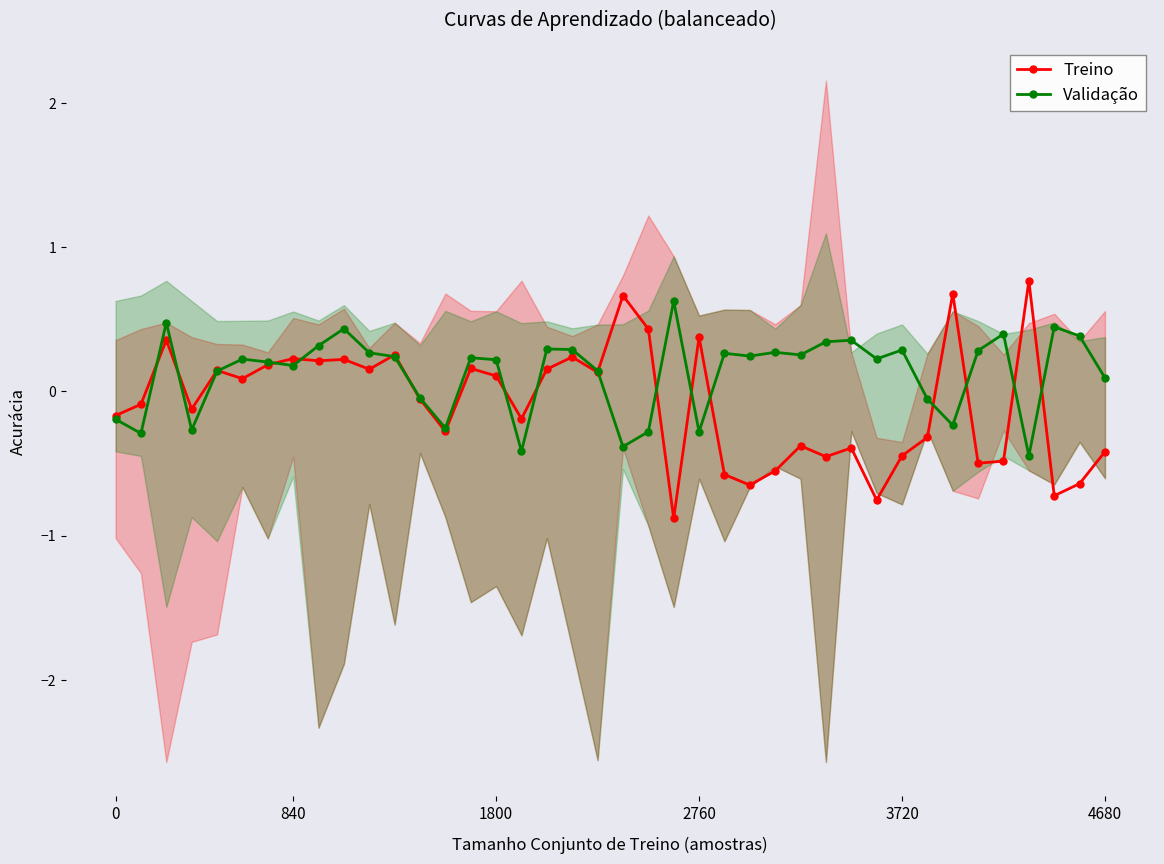

How many values in the Treino series are below 0?

21